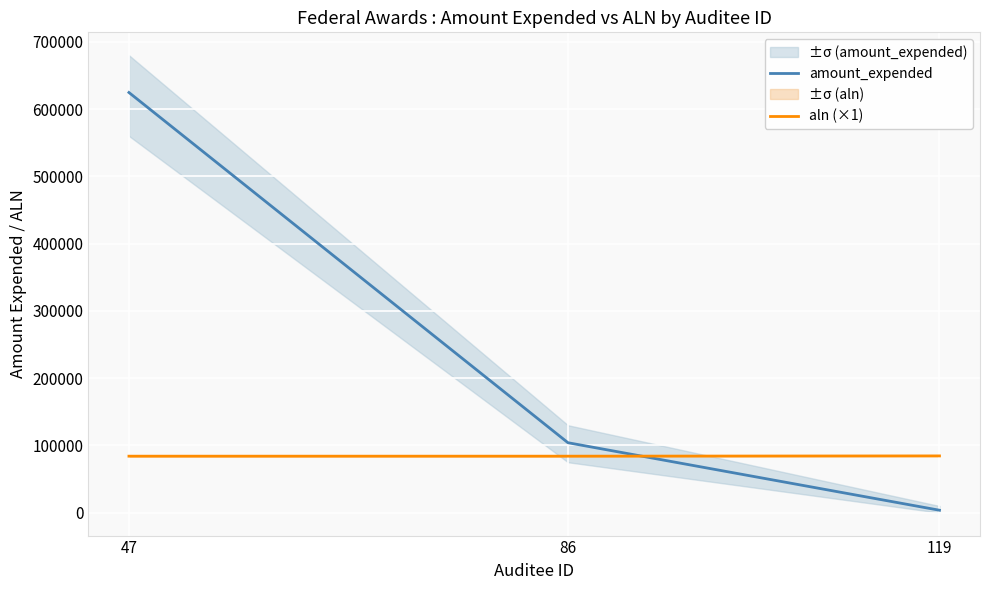

At which category is the sum across all series the highest?

47